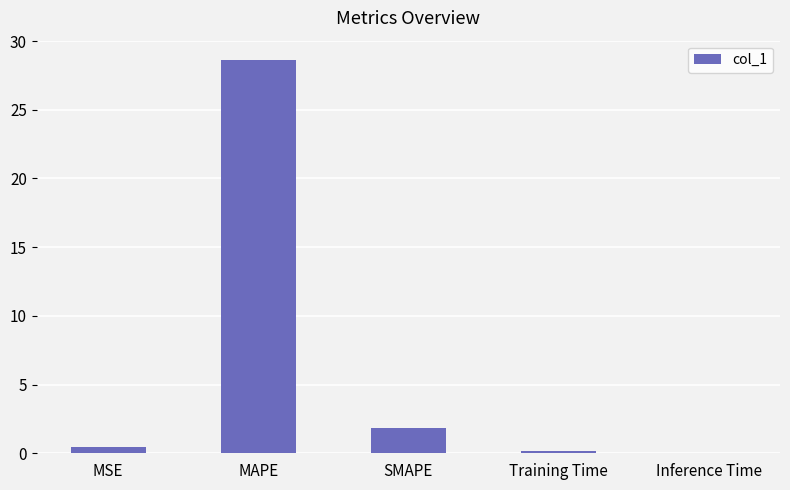

What is the sum of all values?

31.1